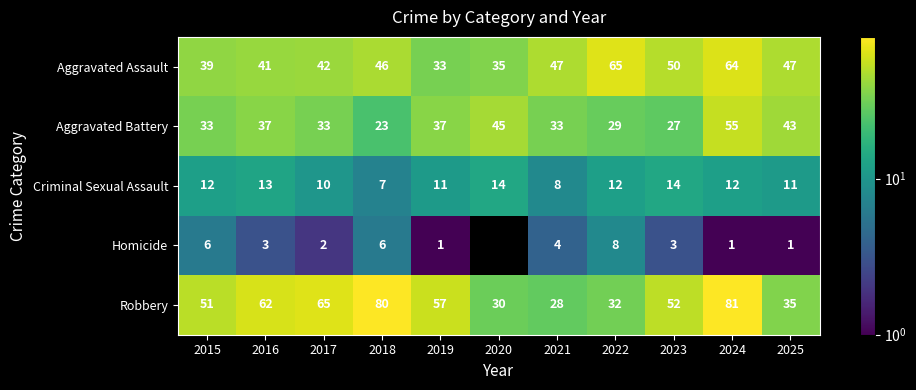

What is the sum of the Homicide values at 2016 and 2015?

9